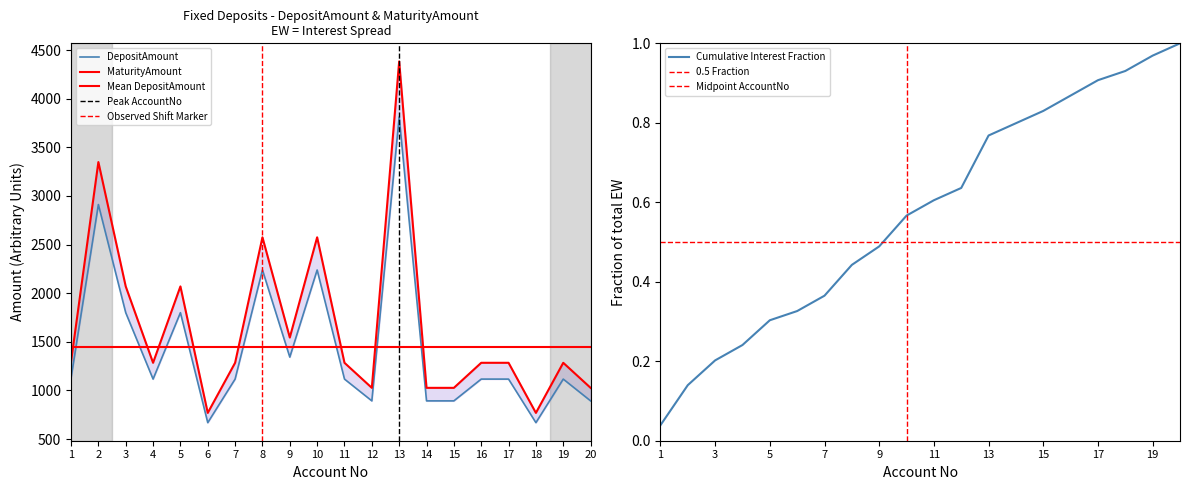

The value of DepositAmount at 6 is 669.0. True or false?

True